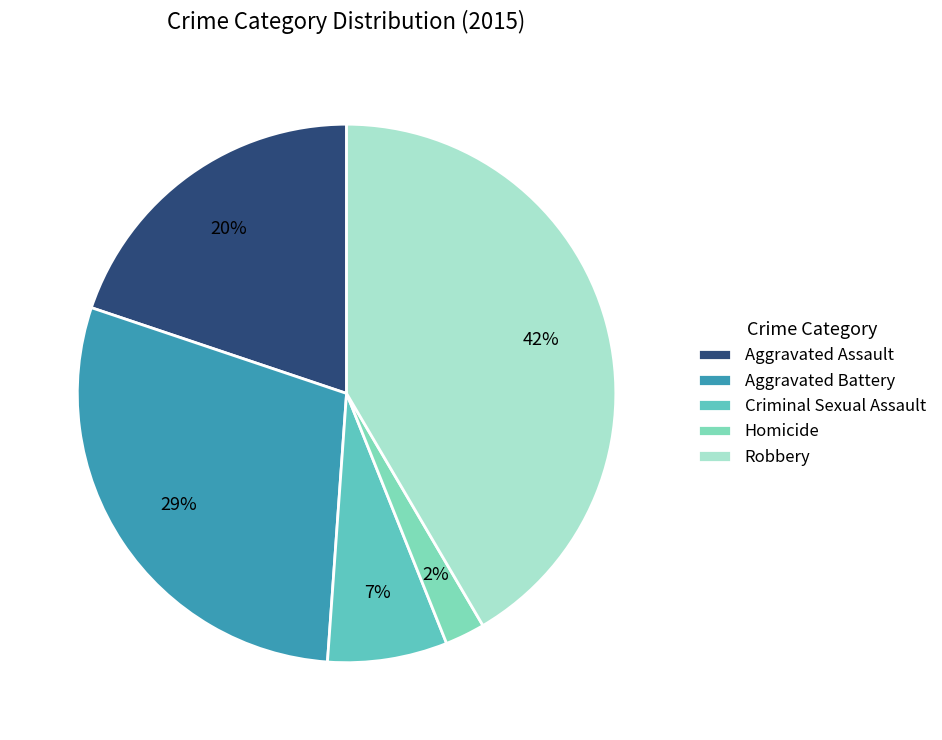

How many slices are in this pie chart?

5